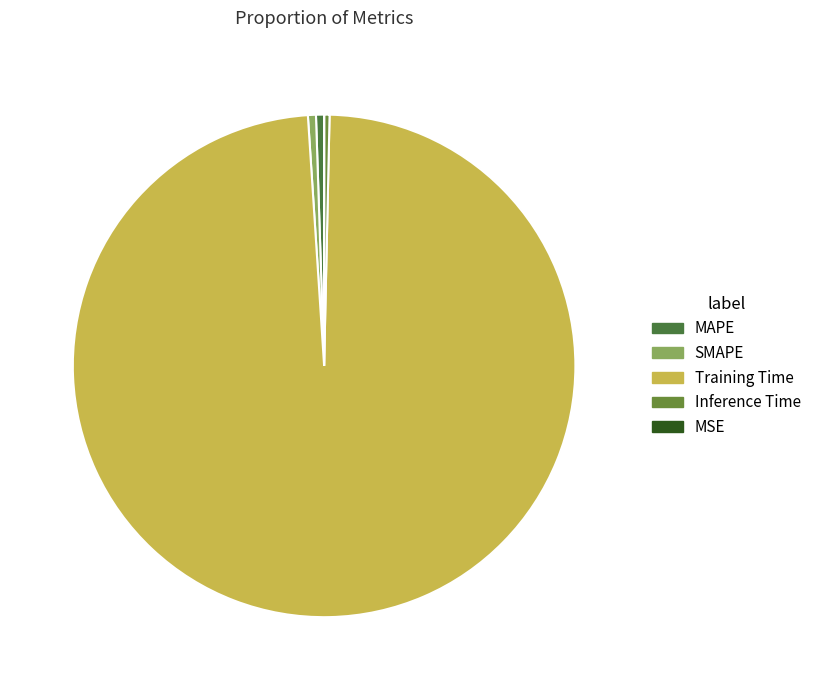

To the nearest percent, what is the difference between the largest and smallest slice percentages?

99%